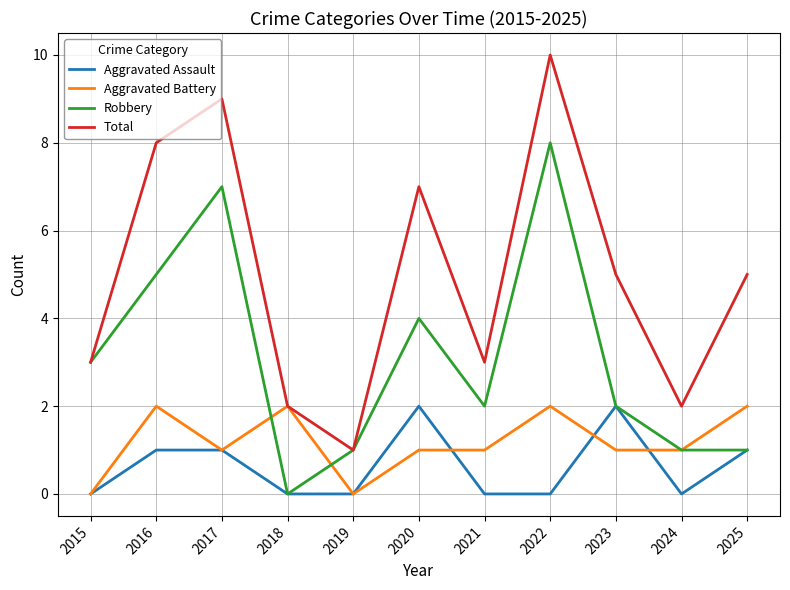

How many positive values does the Robbery series have?

10